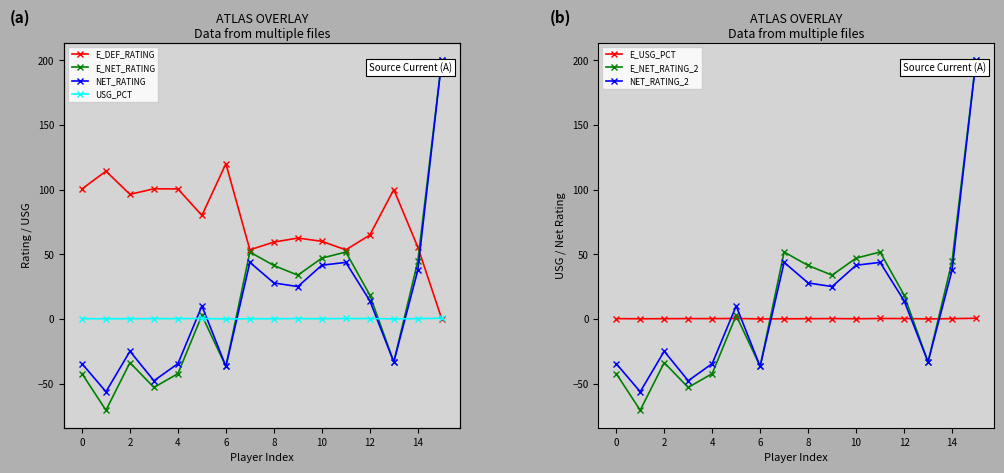

True or false: NET_RATING_2 and E_USG_PCT cross at least once.

True